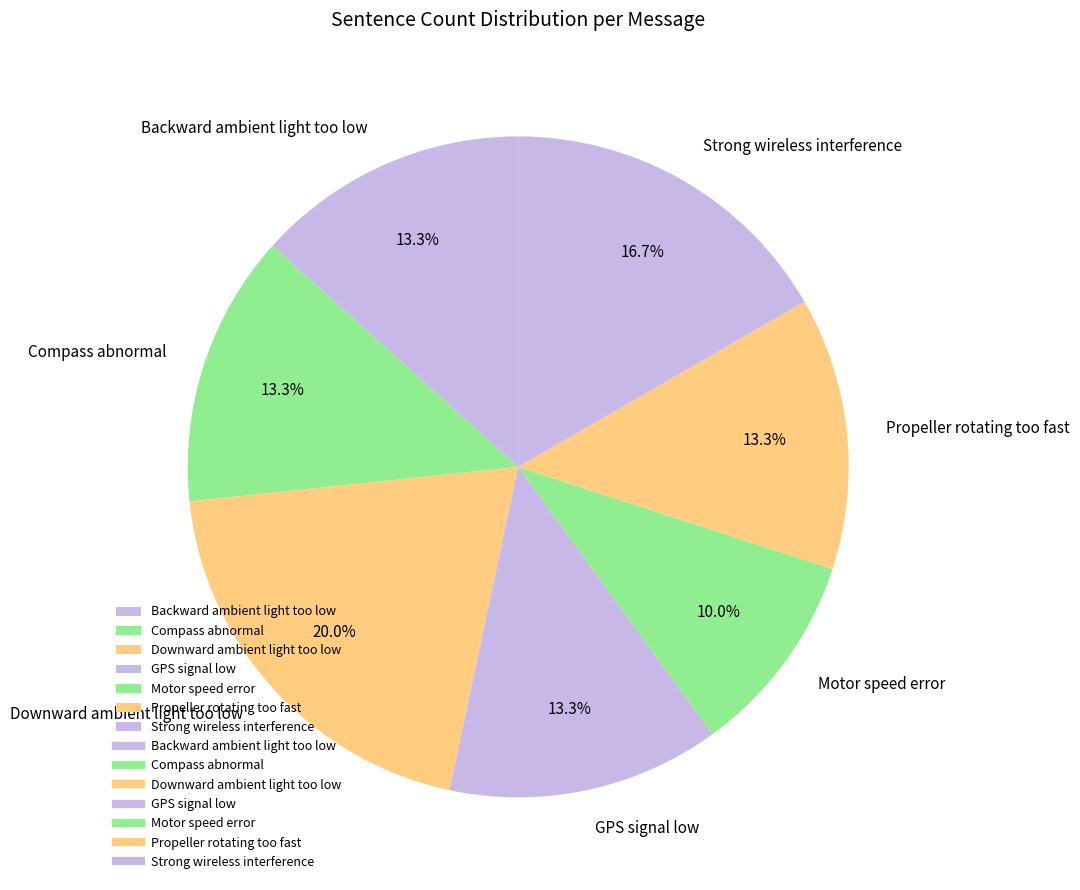

Does any single category account for the majority?

No